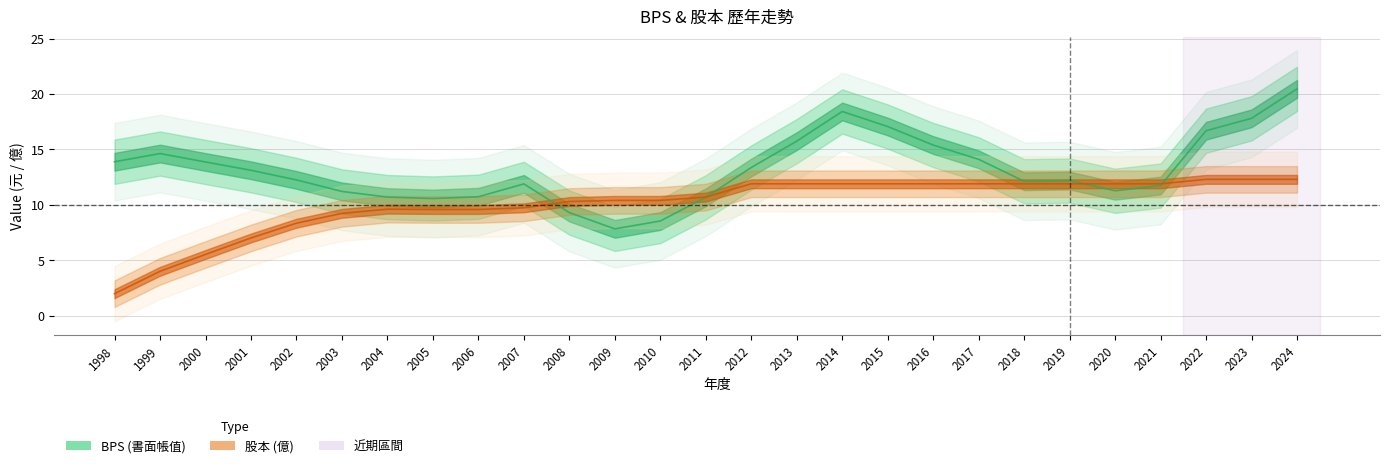

True or false: 股本 and BPS intersect in this chart.

True